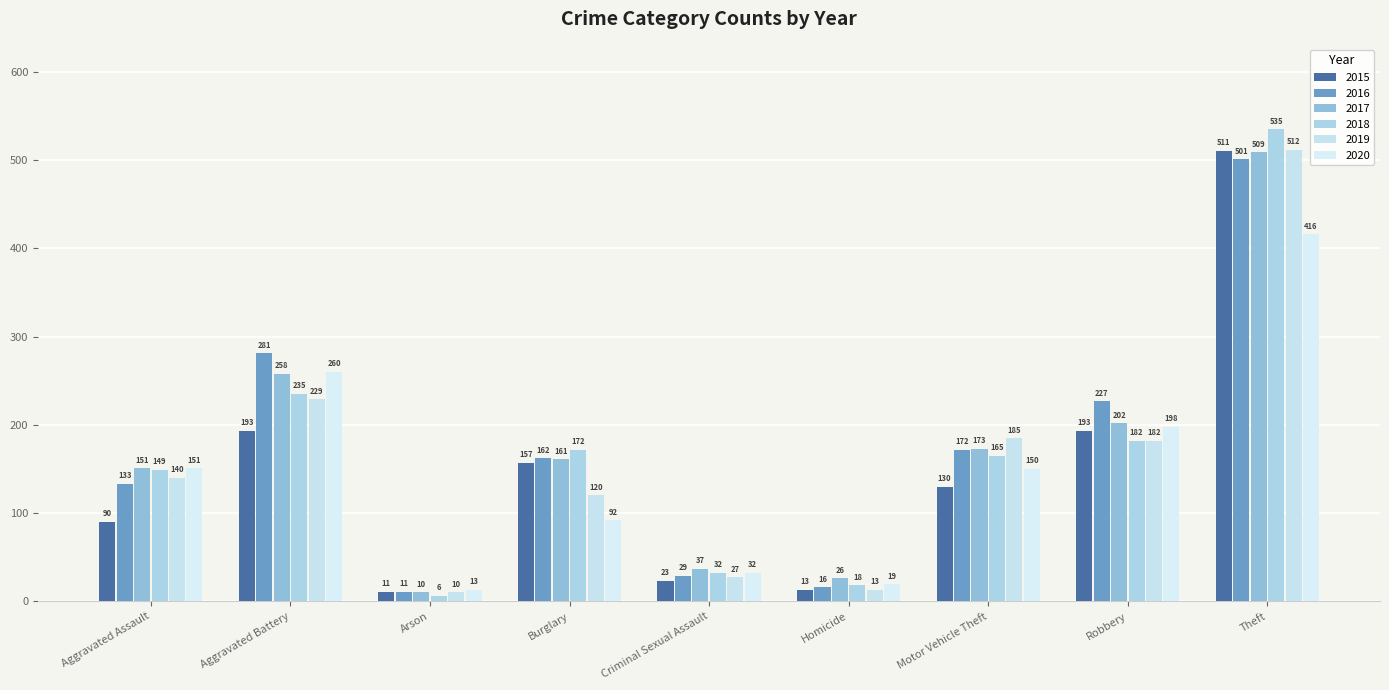

Reading left to right, list all the values displayed in this chart.

2015: 90	193	11	157	23	13	130	193	511
2016: 133	281	11	162	29	16	172	227	501
2017: 151	258	10	161	37	26	173	202	509
2018: 149	235	6	172	32	18	165	182	535
2019: 140	229	10	120	27	13	185	182	512
2020: 151	260	13	92	32	19	150	198	416